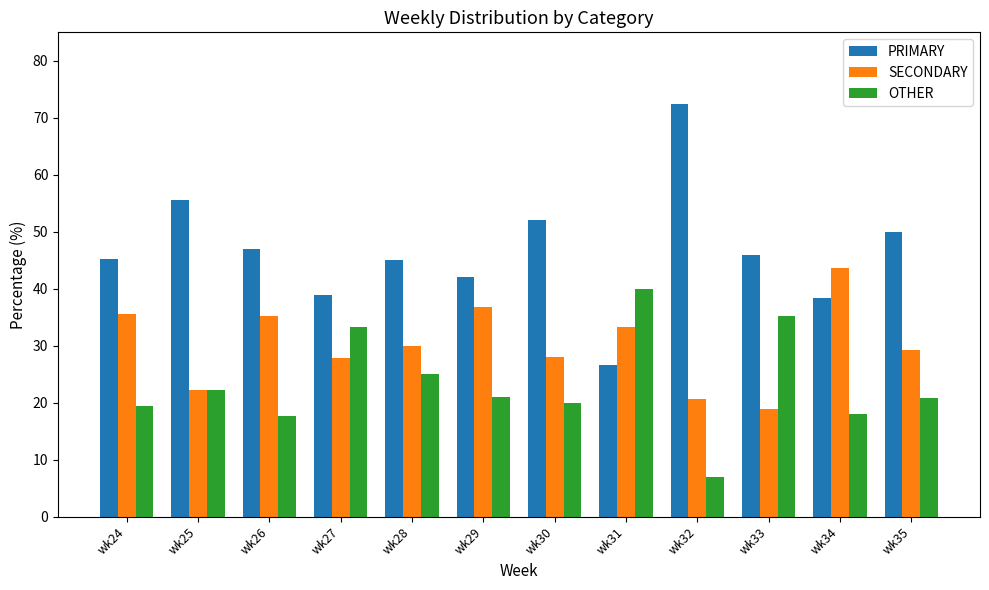

What is the value of the PRIMARY bar at the 11th from the left?

38.5